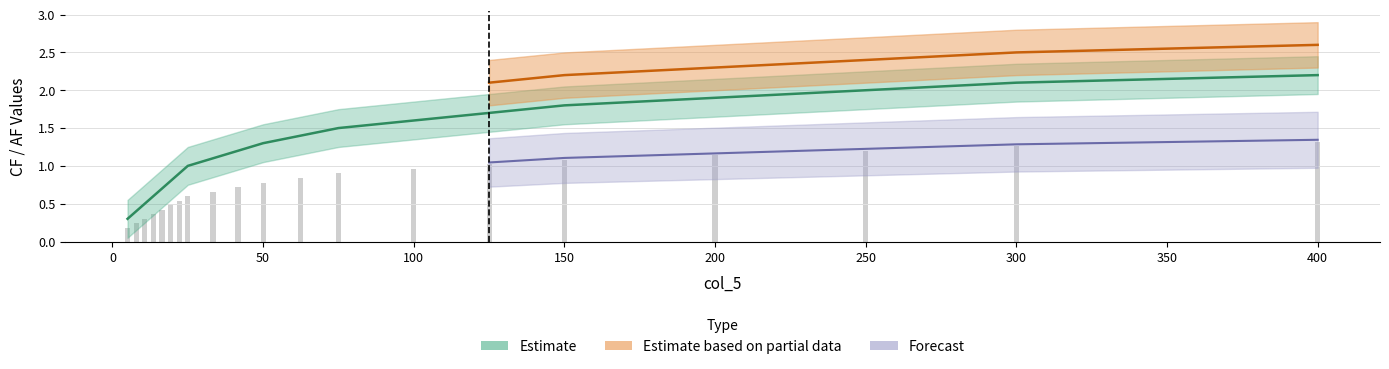

What is the sum of all AF values?

15.0